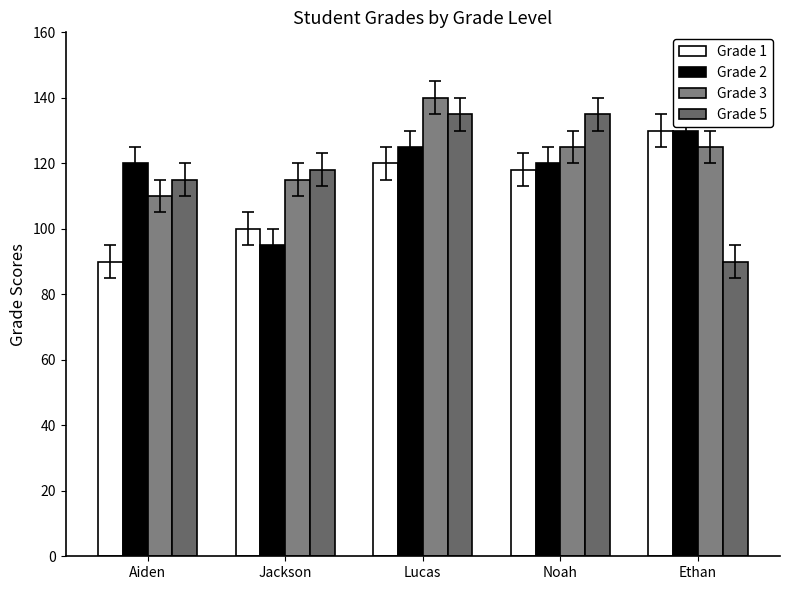

The Grade 2 series shows 198 at Aiden. True or false?

False